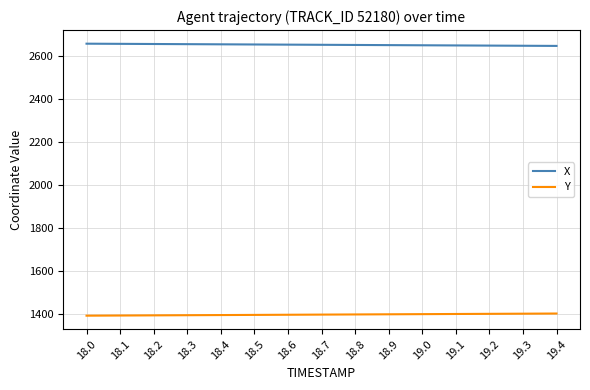

At how many categories does at least one series exceed 1978?

15